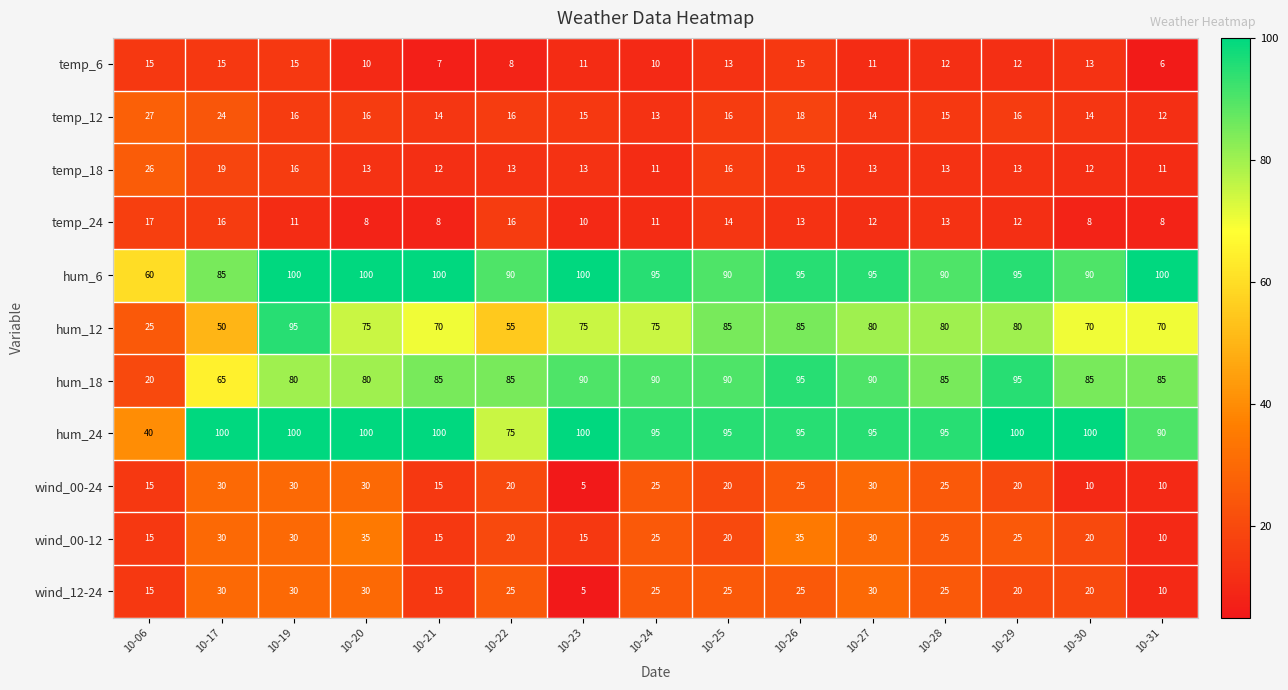

At which category does the chart reach its minimum across all series?

10-23